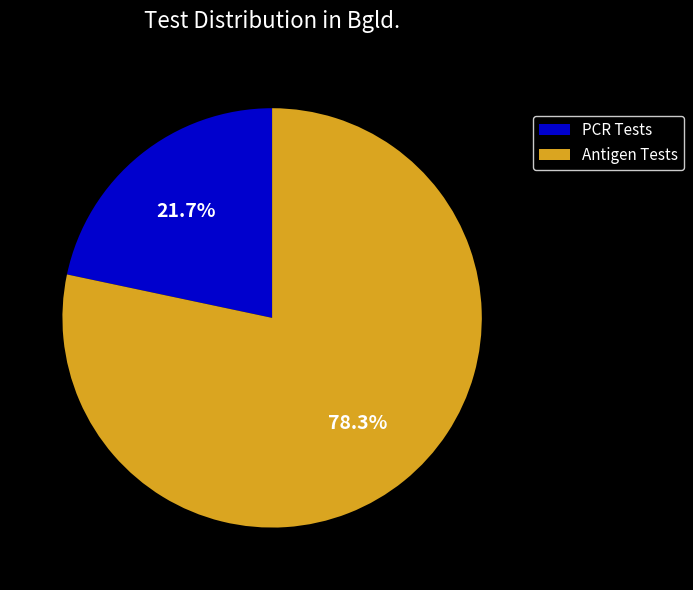

Count the number of slices in the pie.

2